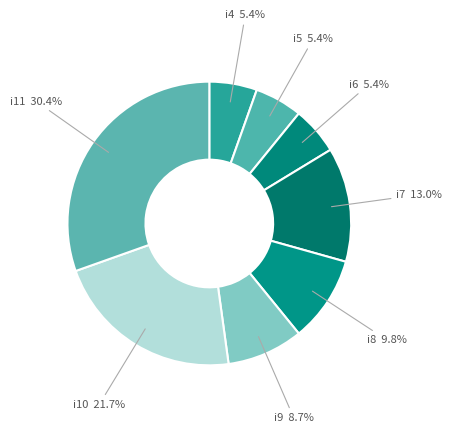

To the nearest percent, what is the difference between the i4 and i8 slice percentages?

4%